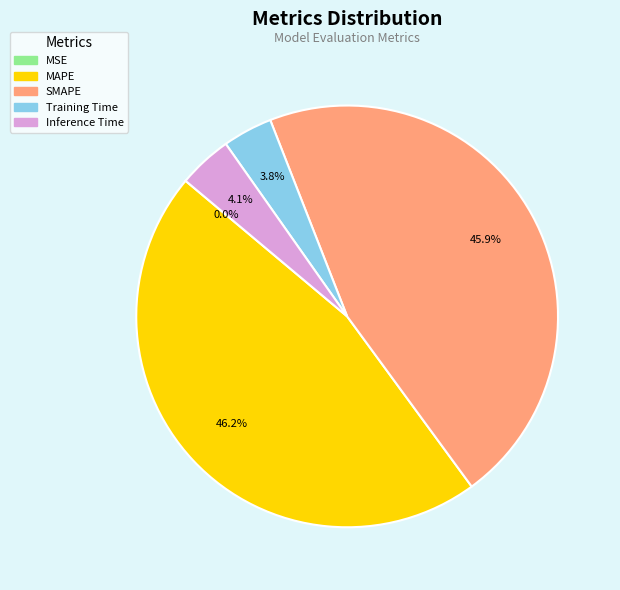

To the nearest percent, what portion does Inference Time represent?

4%